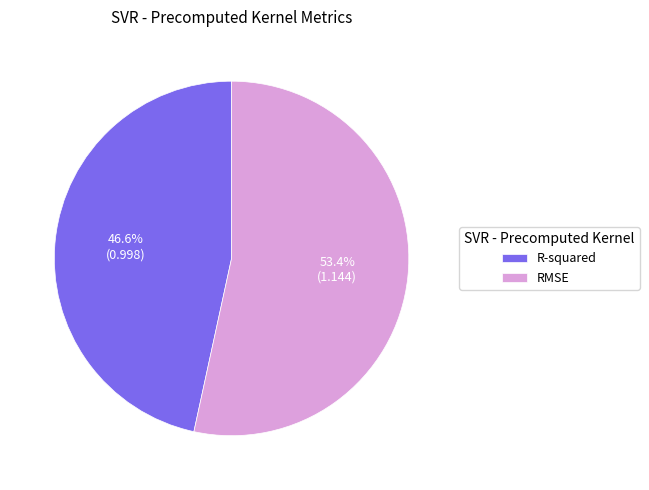

True or false: R-squared accounts for 32% of the total.

False